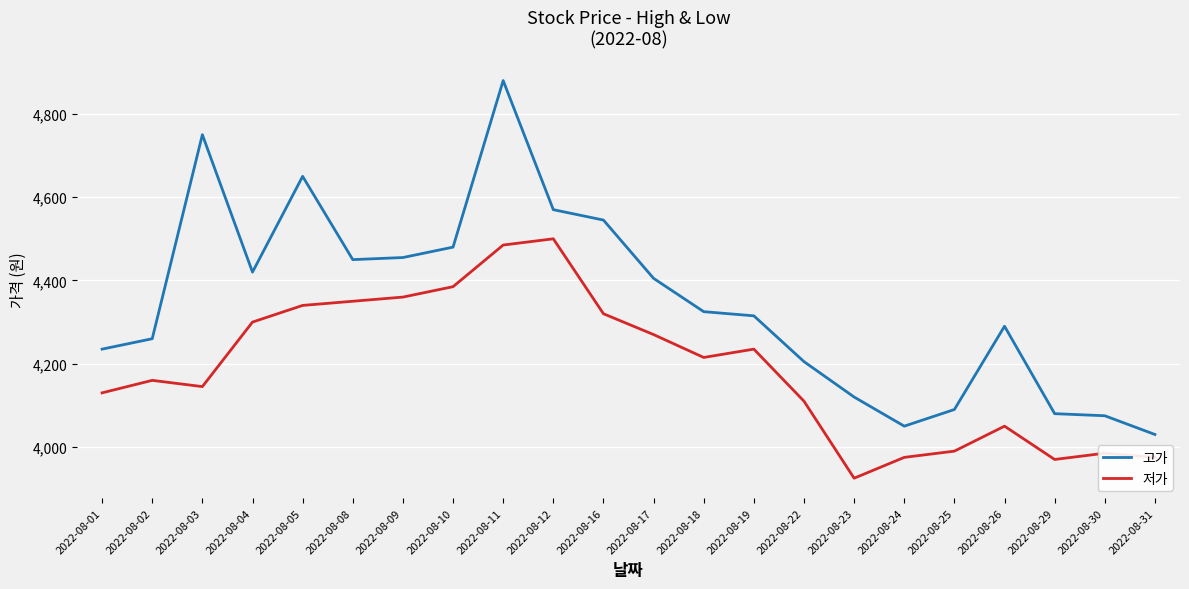

What is the minimum value shown in the chart?

3925